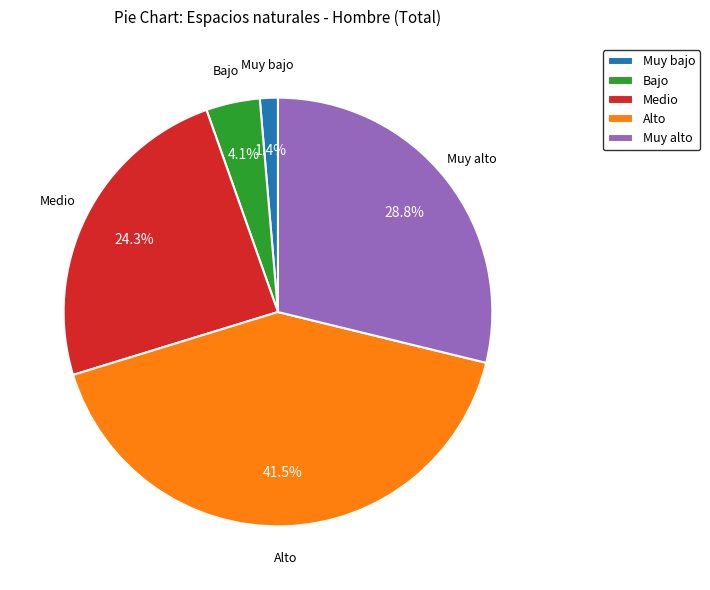

What percentage is the Muy bajo slice, to the nearest percent?

1%